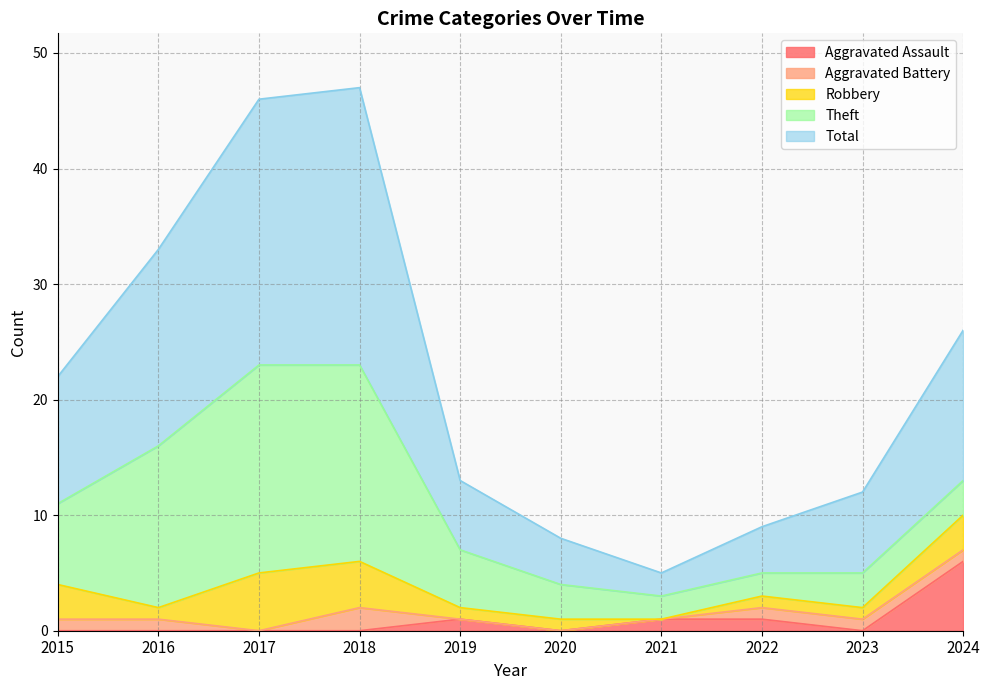

At which category is the sum across all series the highest?

2018